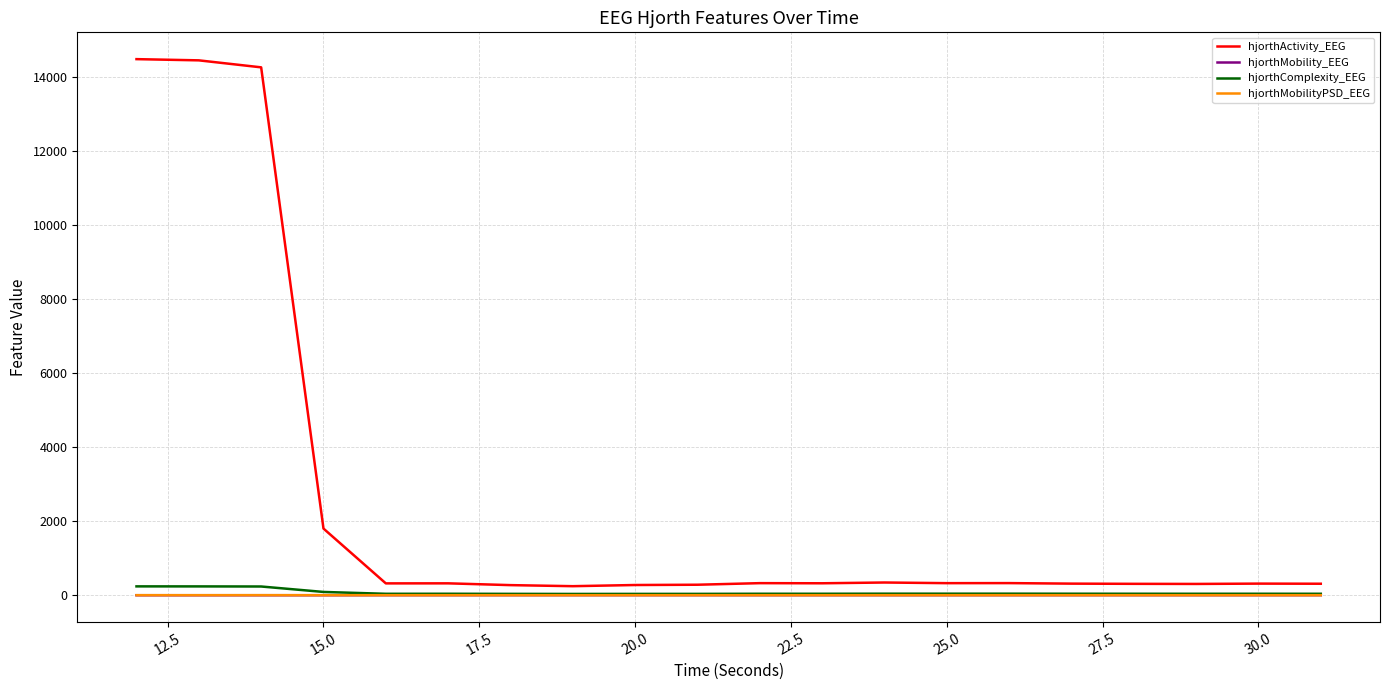

Which series has the largest total across all categories?

hjorthActivity_EEG